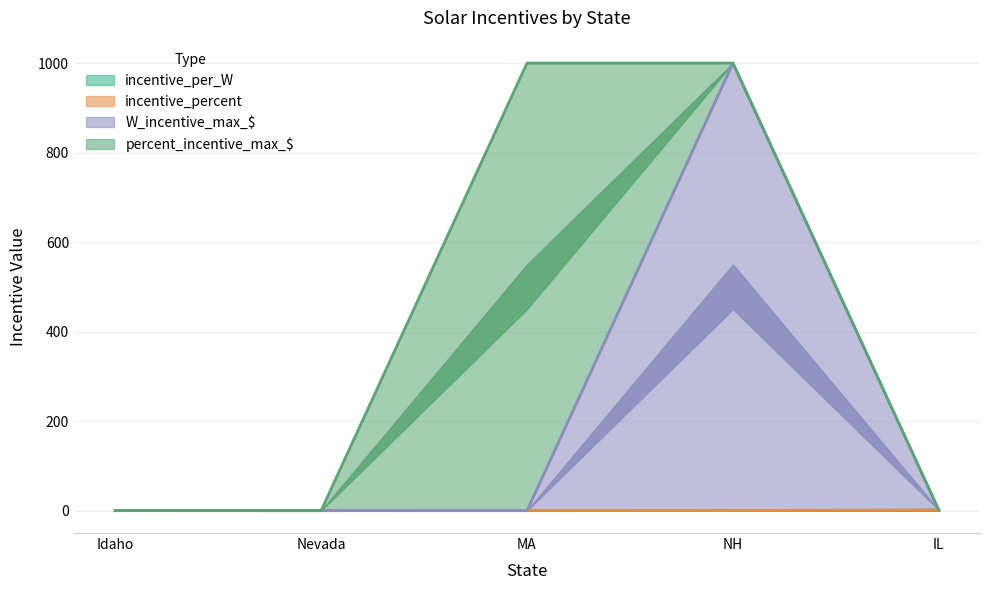

True or false: incentive_per_W and W_incentive_max_$ cross at least once.

False